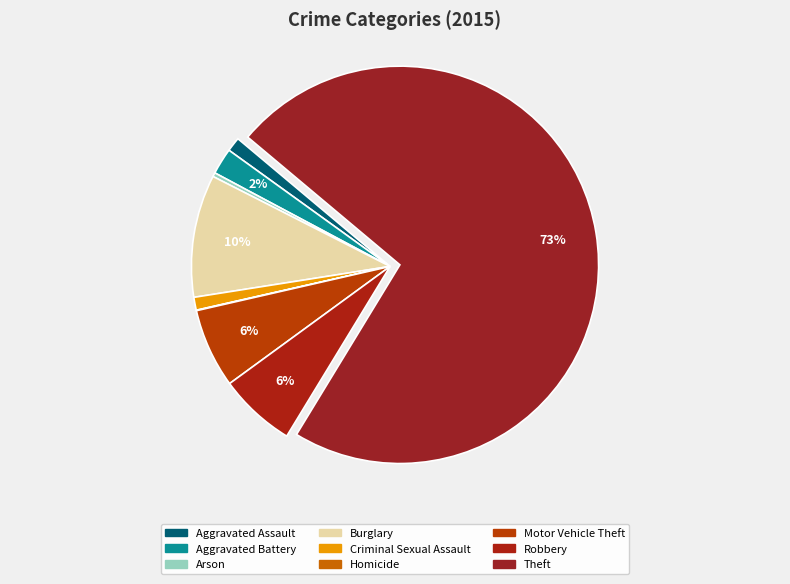

To the nearest percent, what is the difference between the largest and smallest slice percentages?

73%